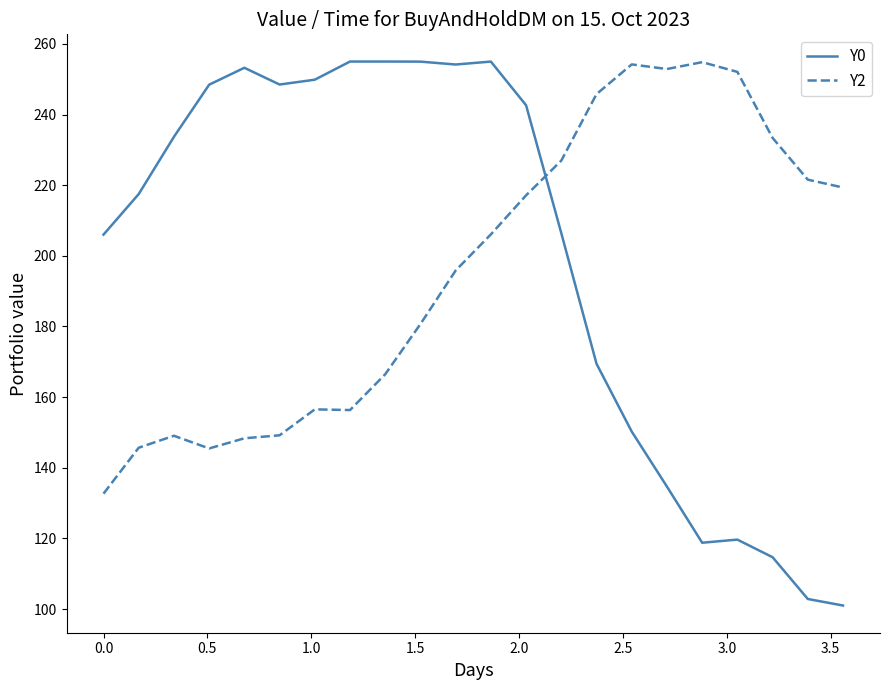

How many series are shown in this chart?

2